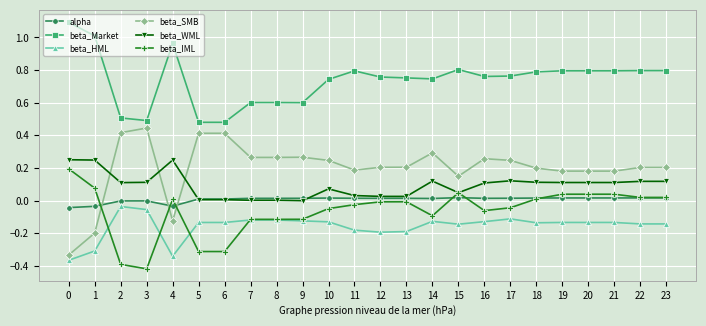

What is the spread (max minus min) of values at 16?

0.9